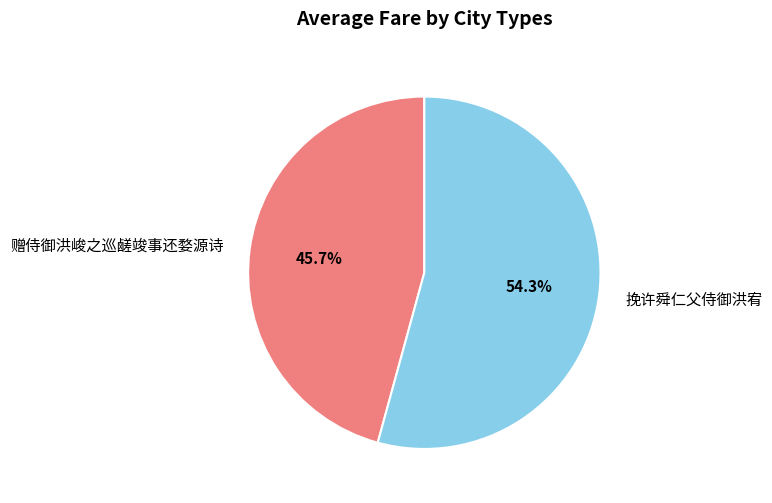

Does 挽许舜仁父侍御洪宥 account for over 50% of the chart?

Yes